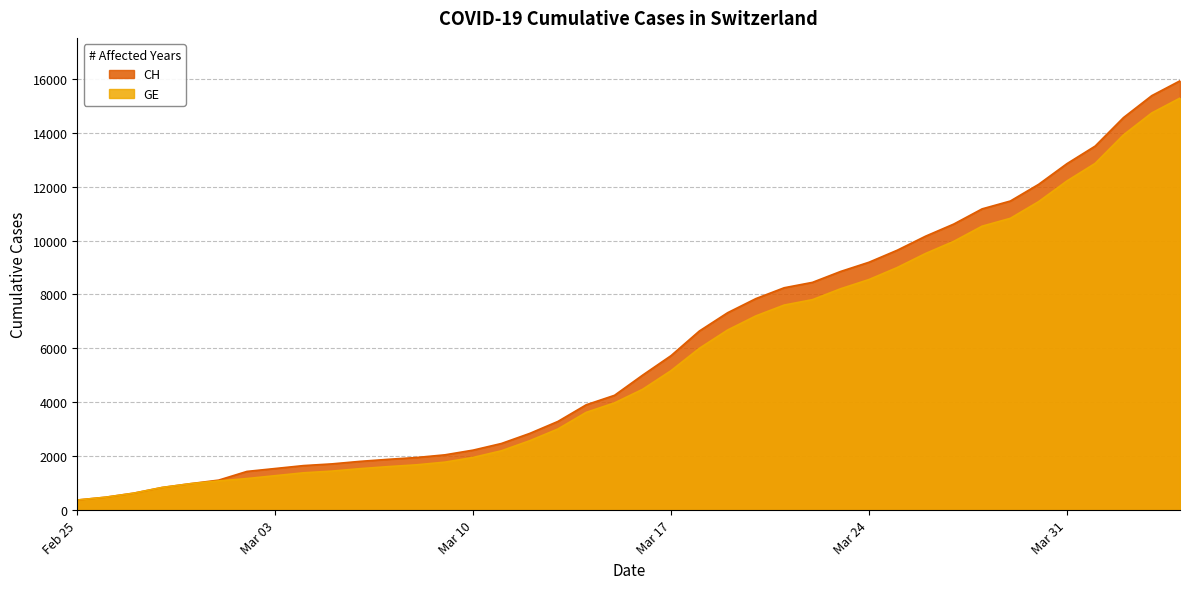

Does the chart have visible grid lines?

Yes